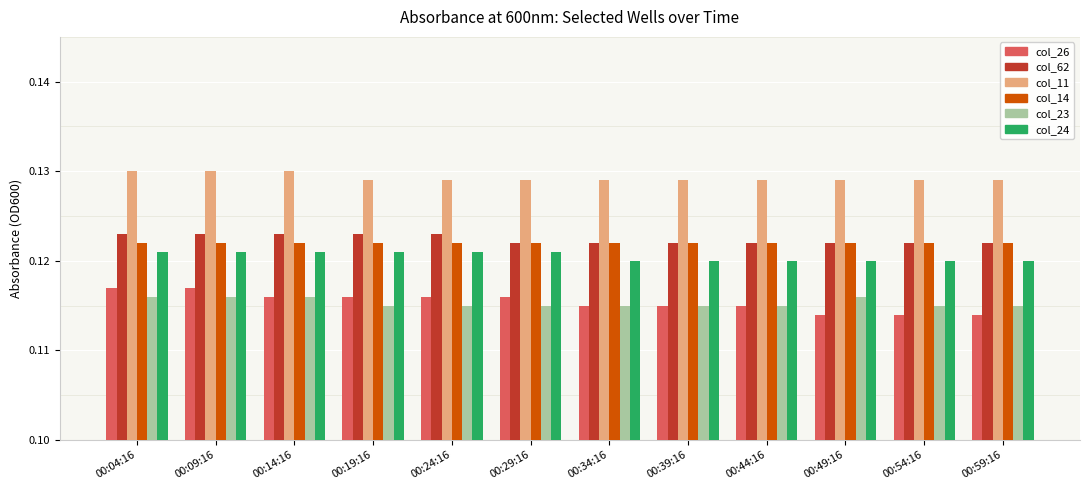

The value of col_26 at 00:49:16 is 0.2. True or false?

False